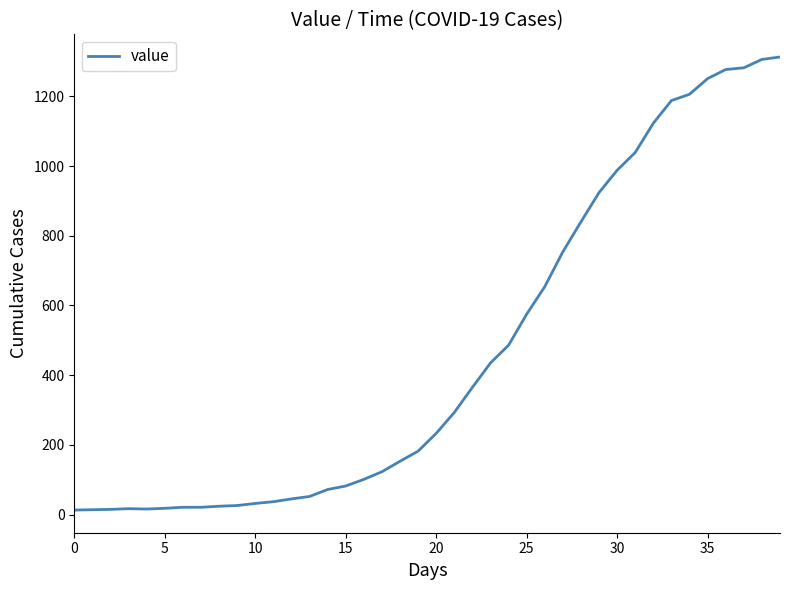

What is the difference between the maximum and minimum values?

1300